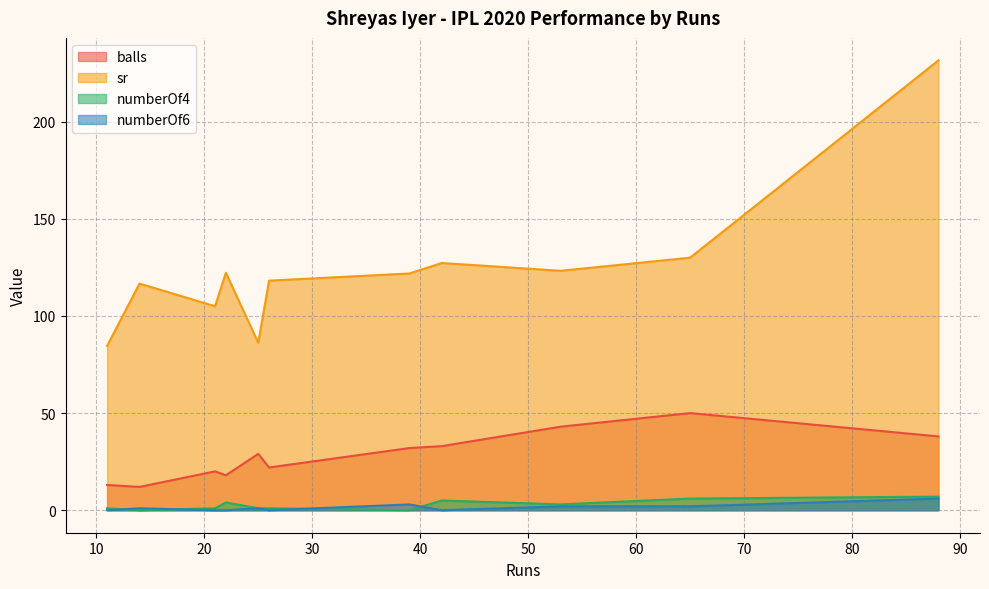

Rank the series at 21 from highest to lowest value.

sr, balls, numberOf4, numberOf6